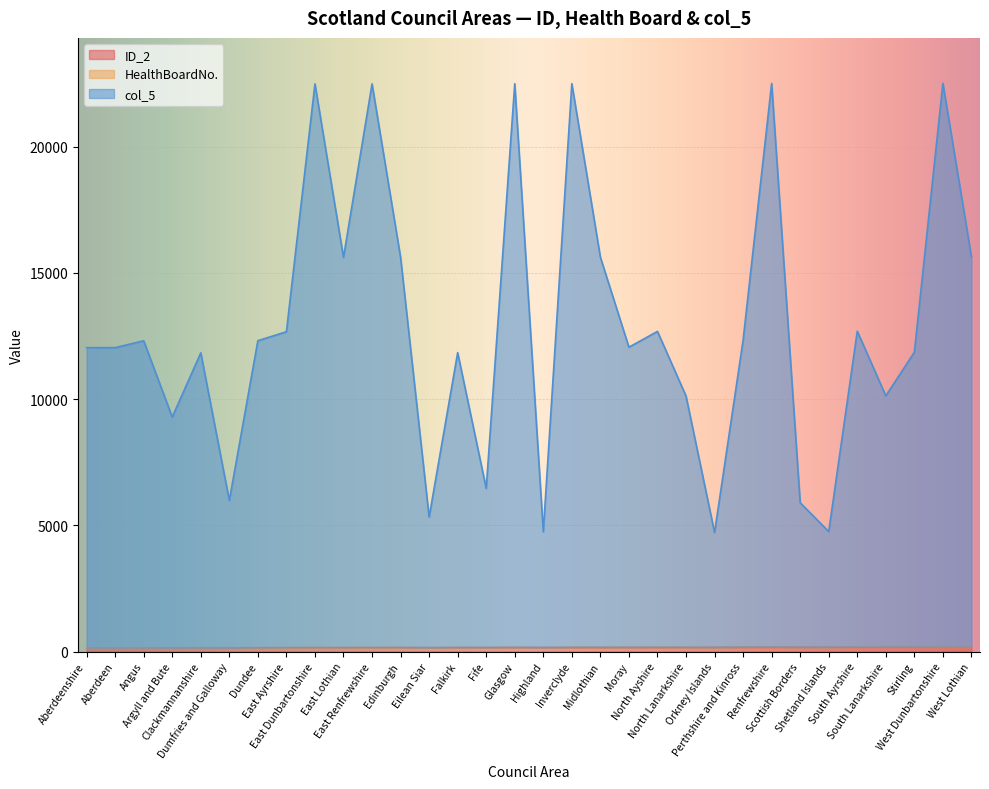

Reading left to right, transcribe all the data shown in this chart.

ID_2: Aberdeenshire=139	Aberdeen=140	Angus=141	Argyll and Bute=142	Clackmannanshire=143	Dumfries and Galloway=144	Dundee=145	East Ayrshire=146	East Dunbartonshire=147	East Lothian=148	East Renfrewshire=149	Edinburgh=150	Eilean Siar=151	Falkirk=152	Fife=153	Glasgow=154	Highland=155	Inverclyde=156	Midlothian=157	Moray=158	North Ayshire=159	North Lanarkshire=160	Orkney Islands=161	Perthshire and Kinross=162	Renfrewshire=163	Scottish Borders=164	Shetland Islands=165	South Ayrshire=166	South Lanarkshire=167	Stirling=168	West Dunbartonshire=169	West Lothian=170
col_5: Aberdeenshire=12038	Aberdeen=12039	Angus=12311	Argyll and Bute=9291	Clackmannanshire=11833	Dumfries and Galloway=5987	Dundee=12315	East Ayrshire=12670	East Dunbartonshire=22489	East Lothian=15614	East Renfrewshire=22491	Edinburgh=15616	Eilean Siar=5326	Falkirk=11842	Fife=6463	Glasgow=22496	Highland=4743	Inverclyde=22498	Midlothian=15623	Moray=12057	North Ayshire=12683	North Lanarkshire=10123	Orkney Islands=4716	Perthshire and Kinross=12332	Renfrewshire=22505	Scottish Borders=5894	Shetland Islands=4753	South Ayrshire=12690	South Lanarkshire=10130	Stirling=11858	West Dunbartonshire=22511	West Lothian=15636